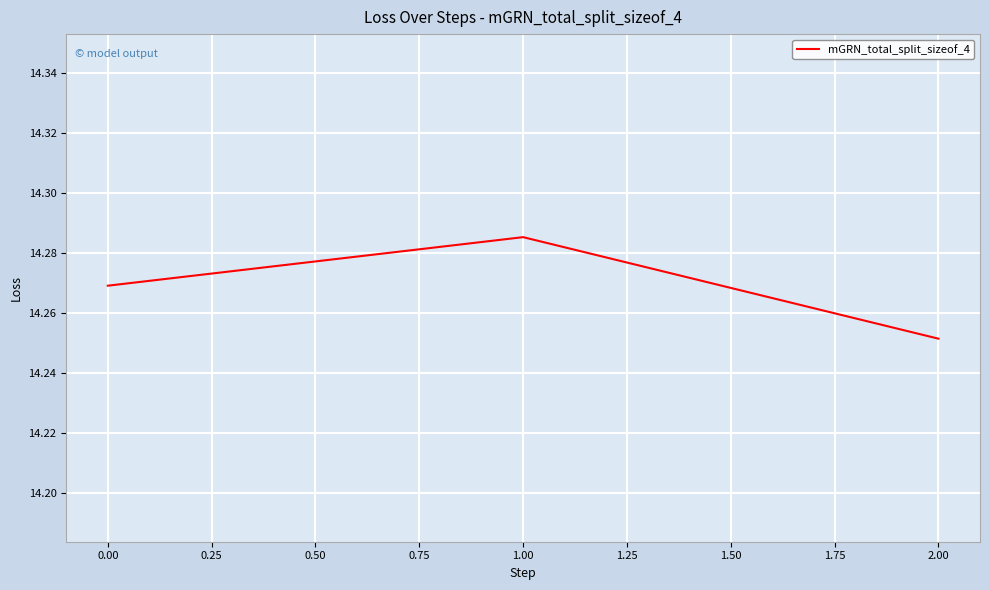

How many values are between 14 and 15?

3